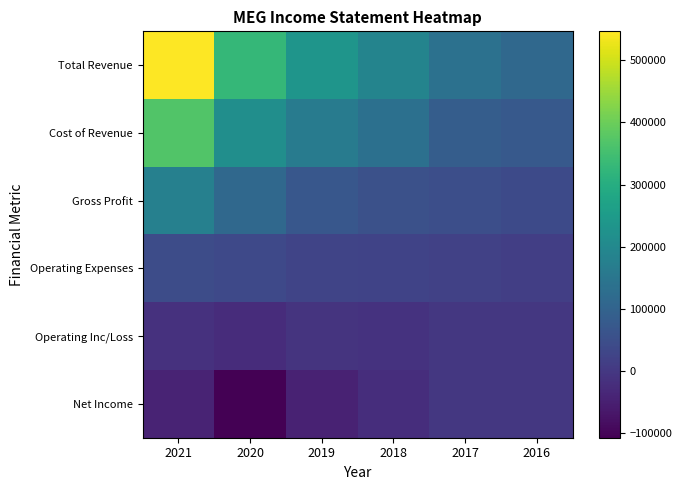

Which series changed the most between 2021 and 2019?

Total Revenue